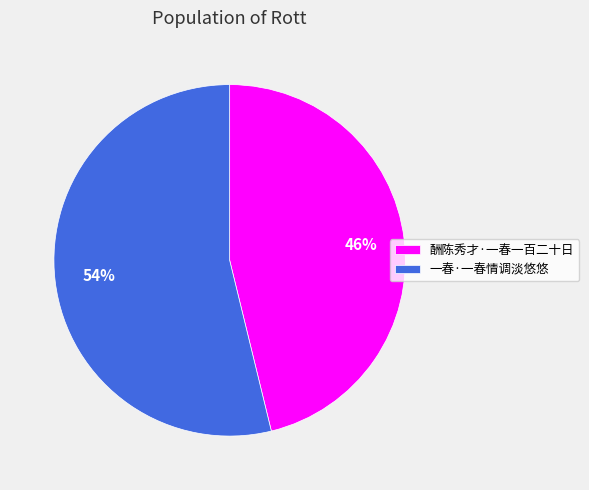

Is it true that 一春·一春情调淡悠悠 is 67% of the pie?

False